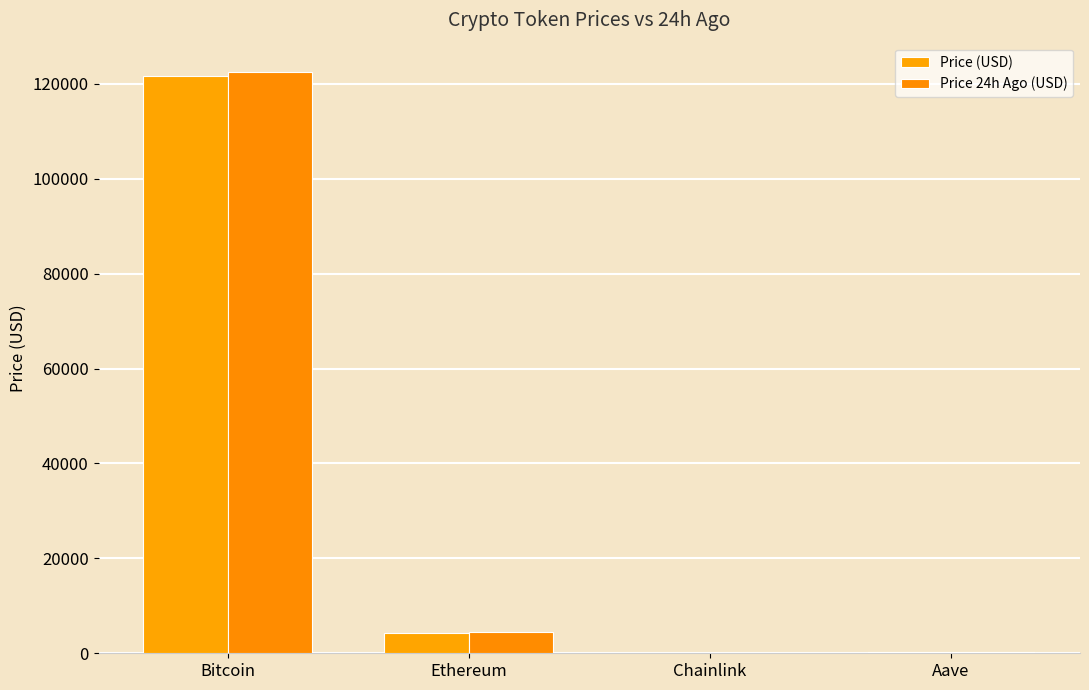

How many categories are shown in the chart?

4